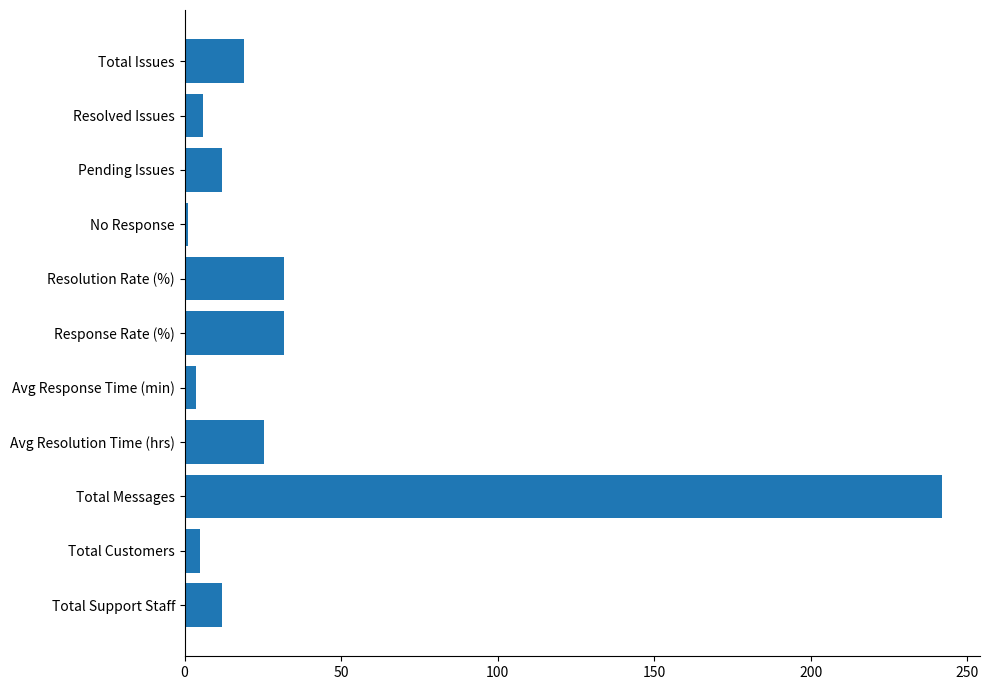

What is the average value?

35.4